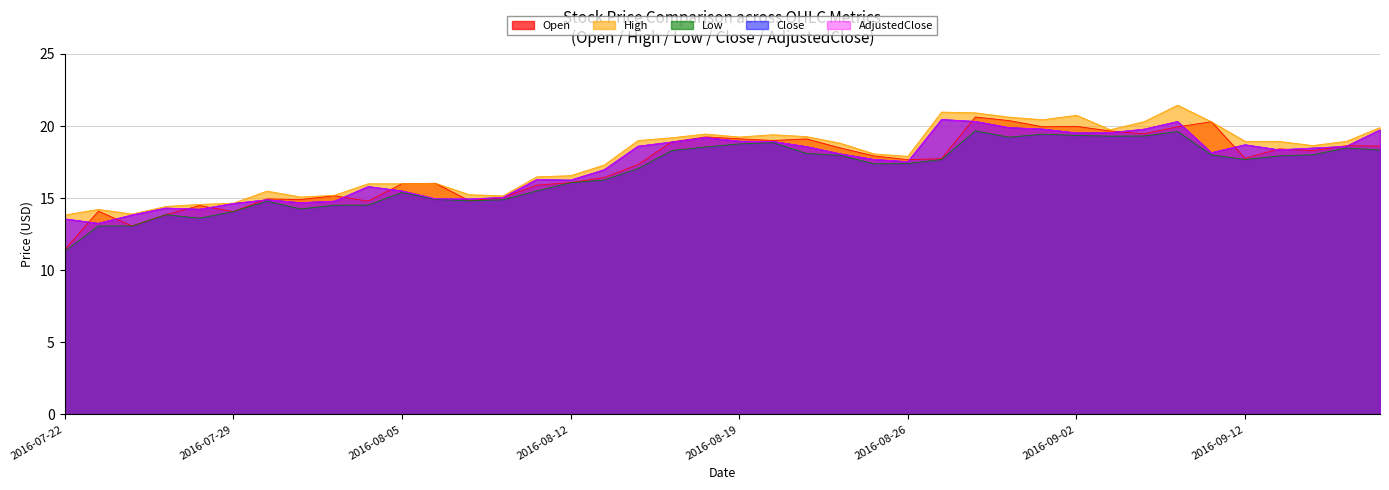

Where is the first local maximum for Low?

2016-07-27